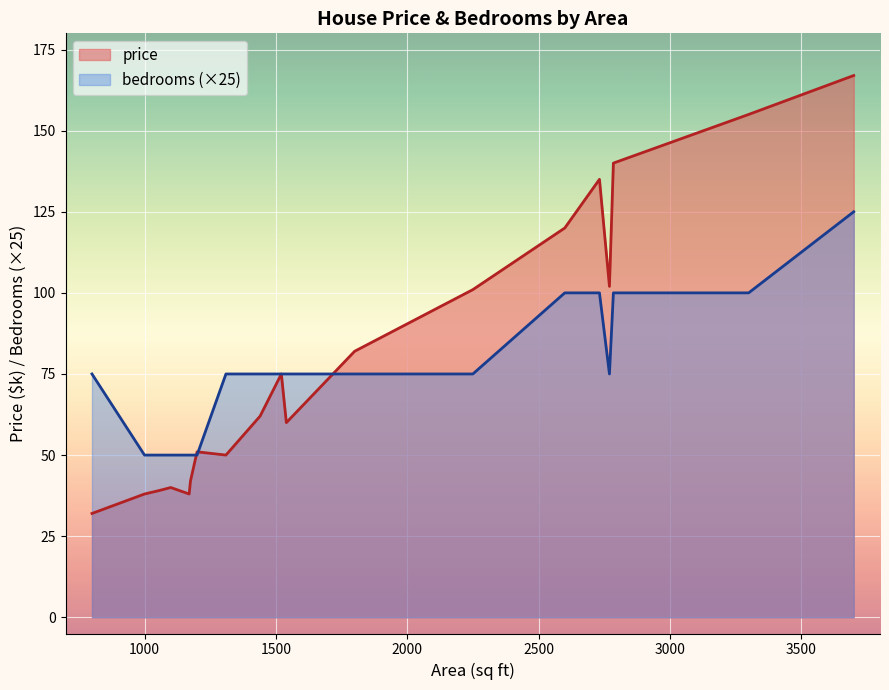

Which series has the widest spread of values?

price